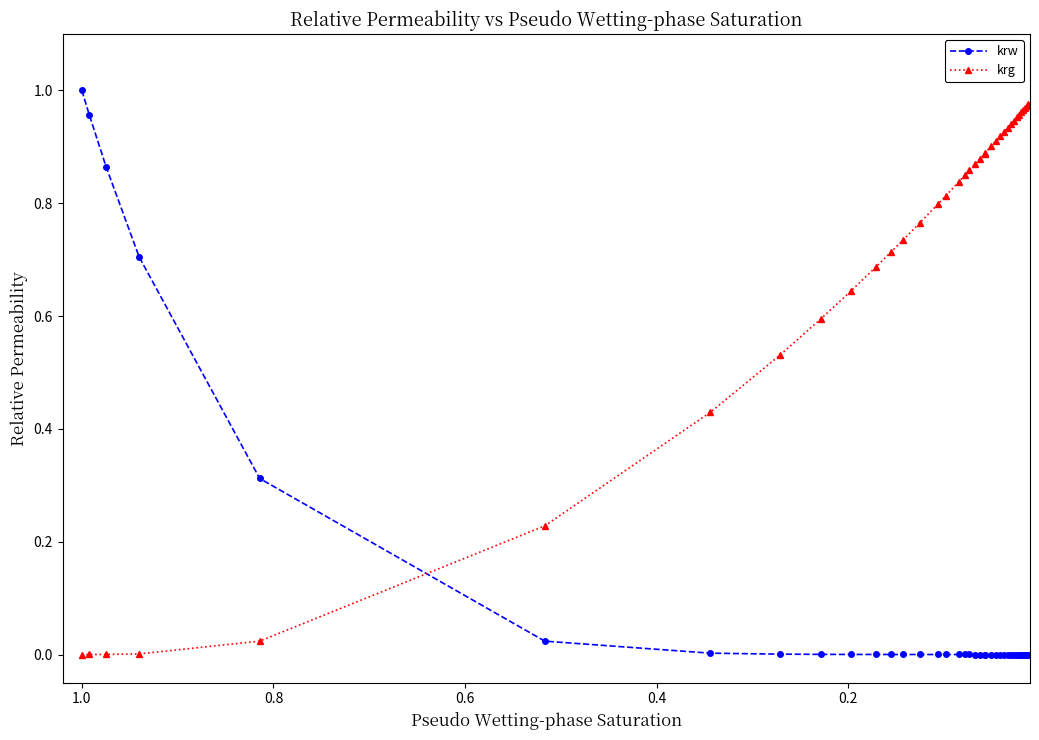

List the series in order of their peak value, lowest first.

krg, krw